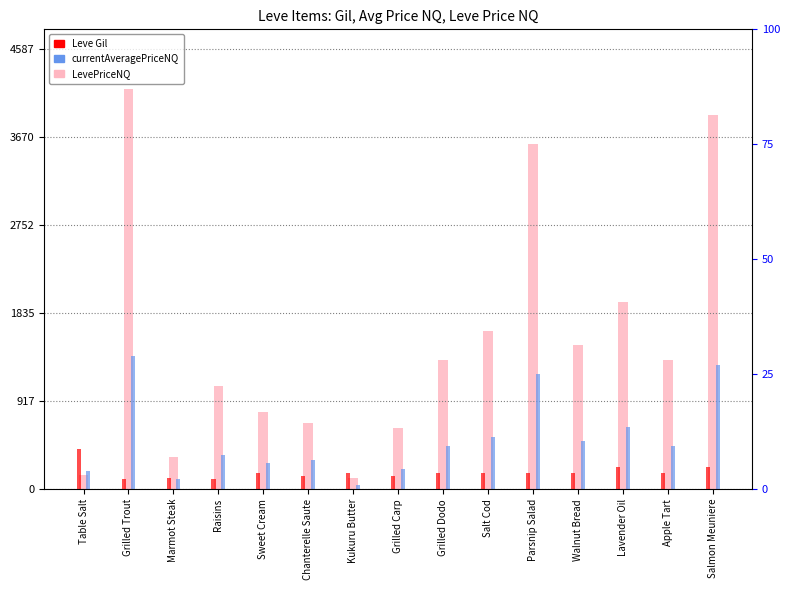

Rank the series by their maximum value, from lowest to highest.

Leve Gil, currentAveragePriceNQ, LevePriceNQ